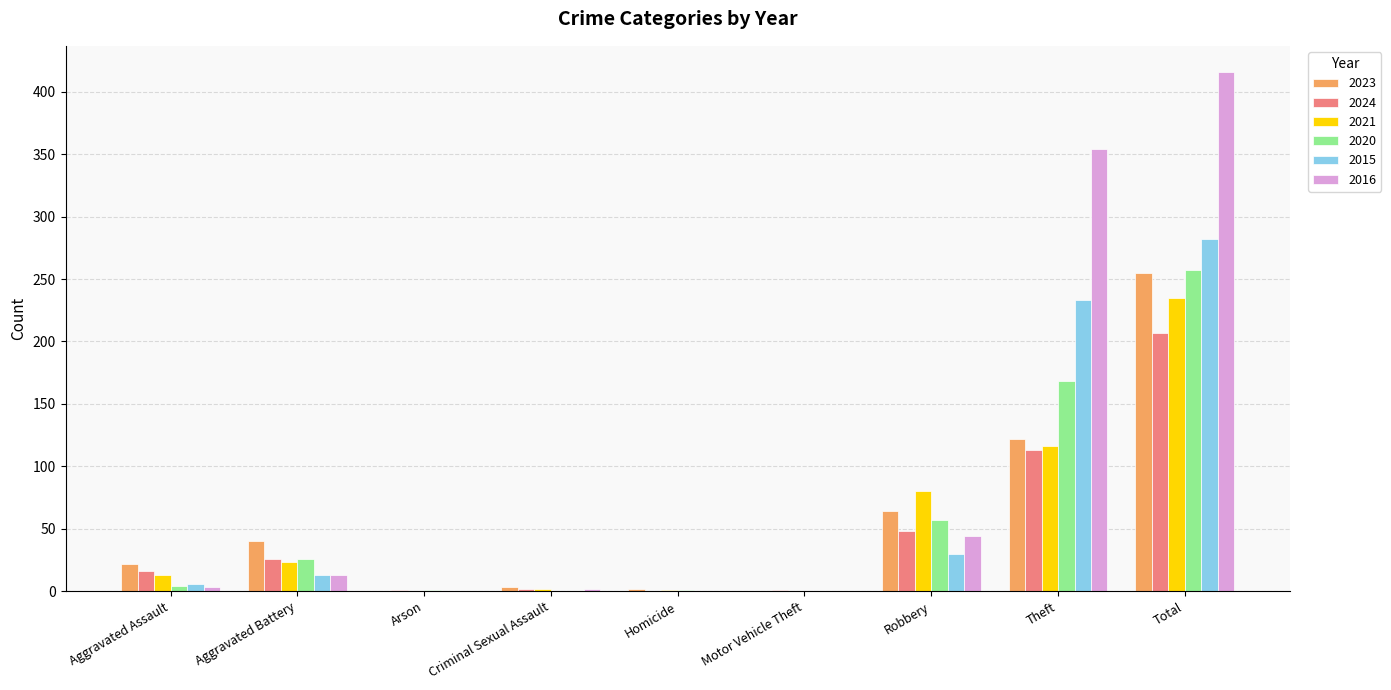

Between Motor Vehicle Theft and Theft, which series saw the biggest shift?

2016